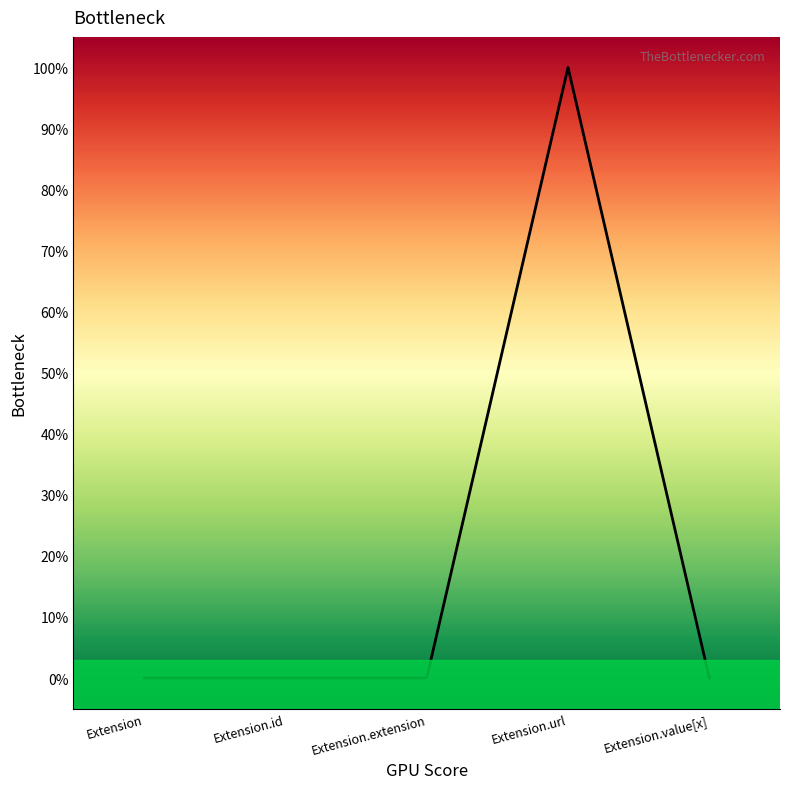

Does the chart have visible grid lines?

No